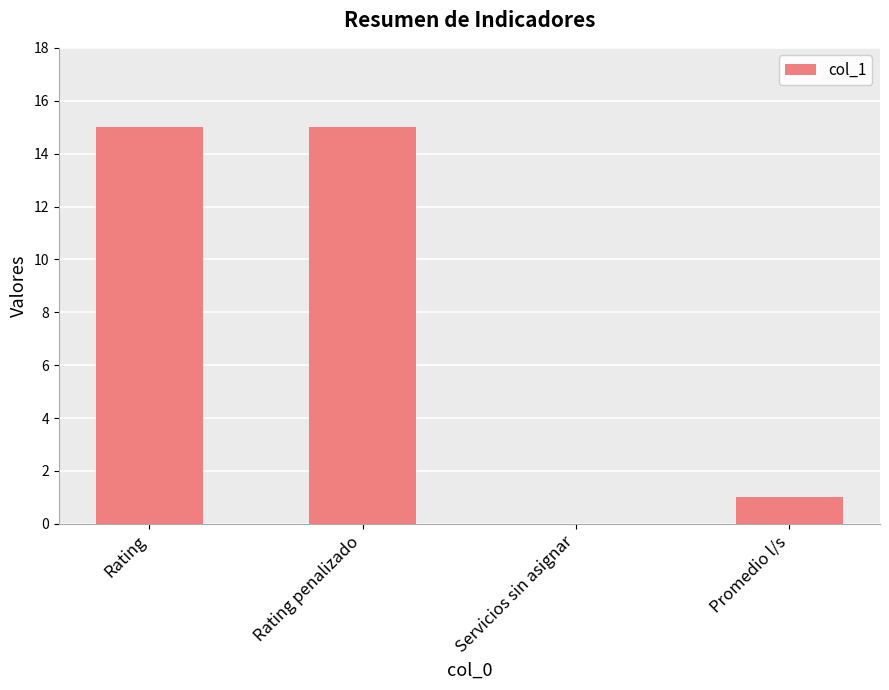

How many series are shown in this chart?

1